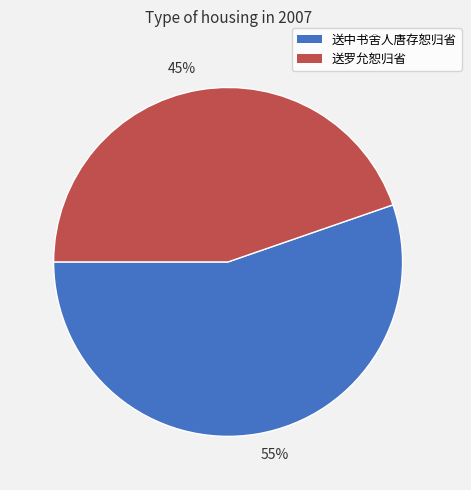

Which category has the smallest portion of the pie?

45%